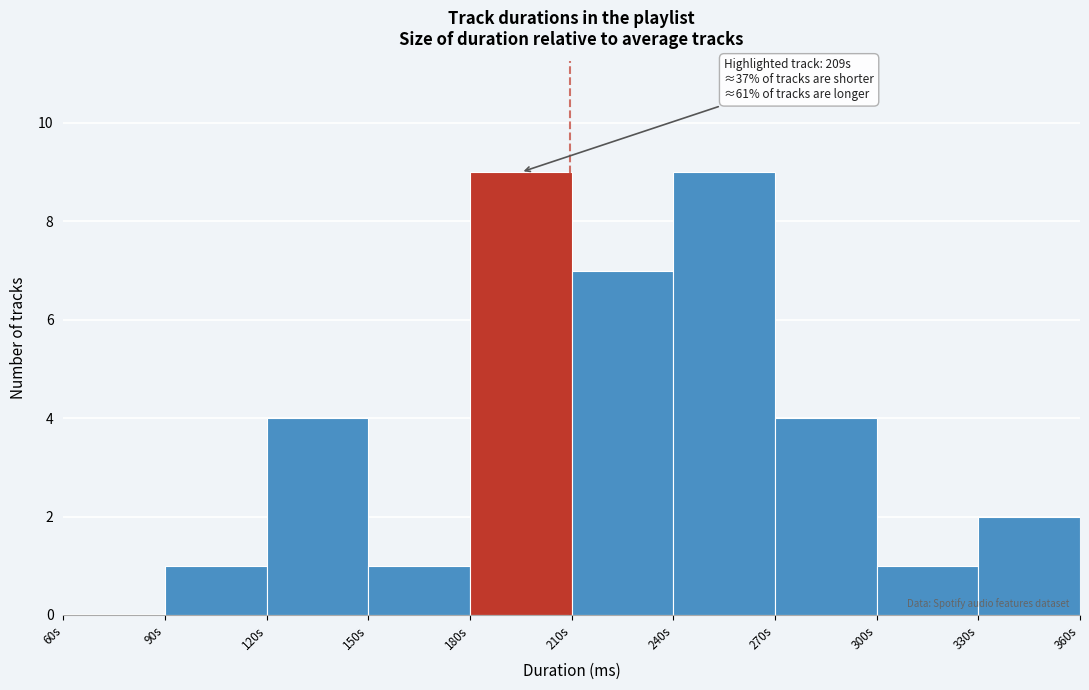

Reading left to right, extract all data points from this chart.

60s=0	90s=1	120s=4	150s=1	180s=9	210s=7	240s=9	270s=4	300s=1	330s=2